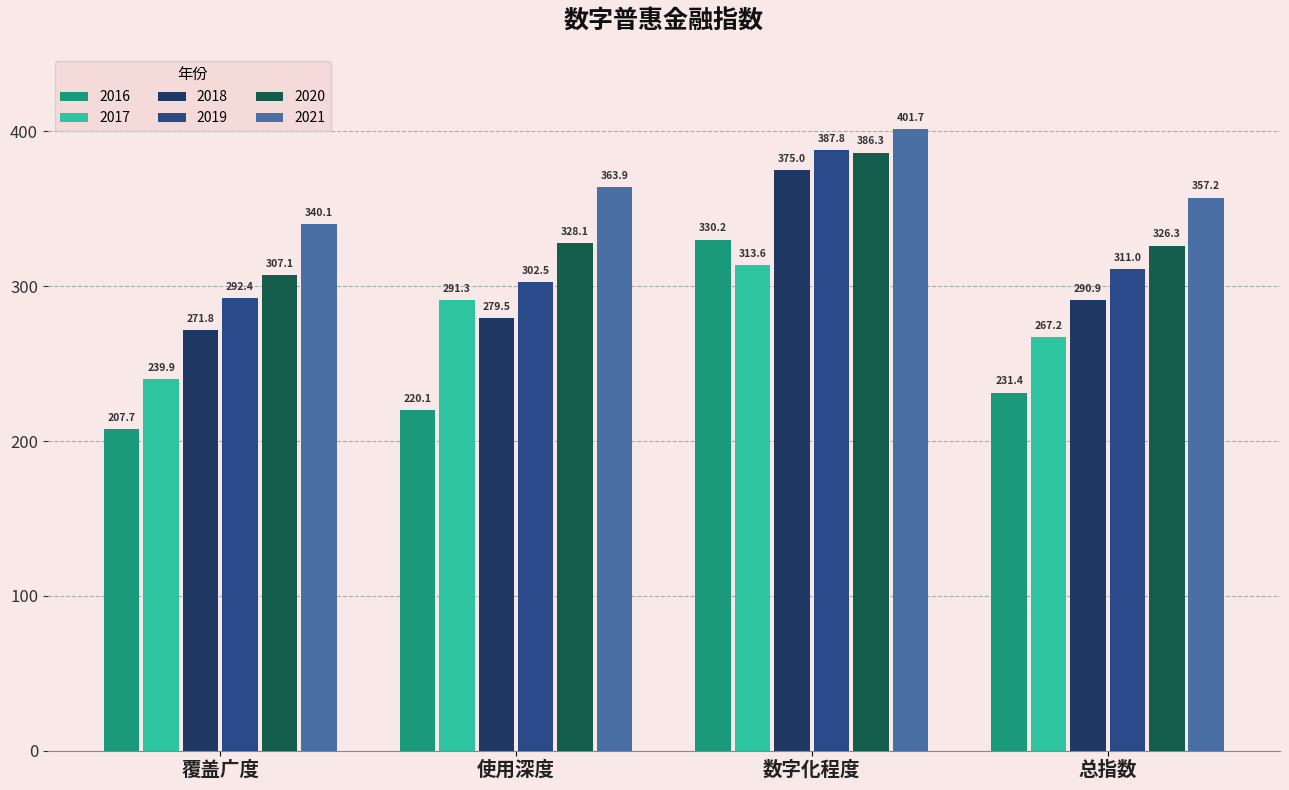

The 2021 series shows 363.9 at 使用深度. True or false?

True